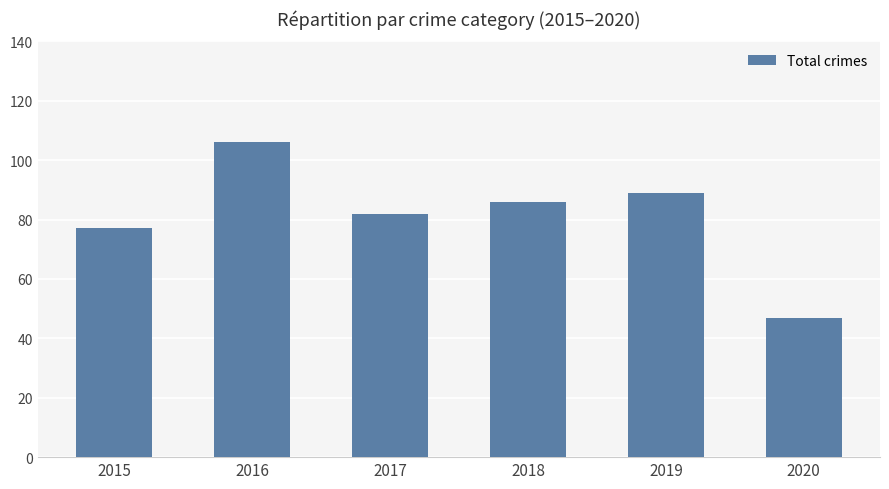

True or false: the data shows 119 at 2015.

False